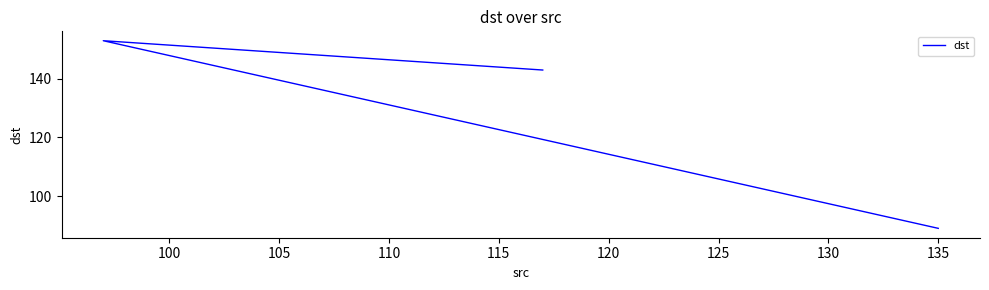

What is the sum of all values?

385